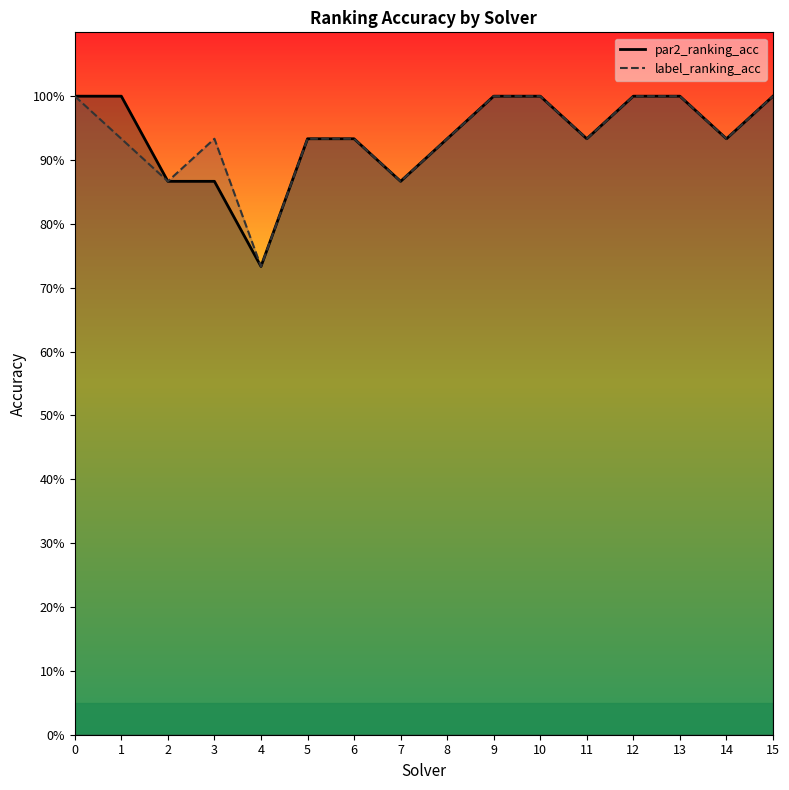

Rank the series at 6 from highest to lowest value.

par2_ranking_acc, label_ranking_acc